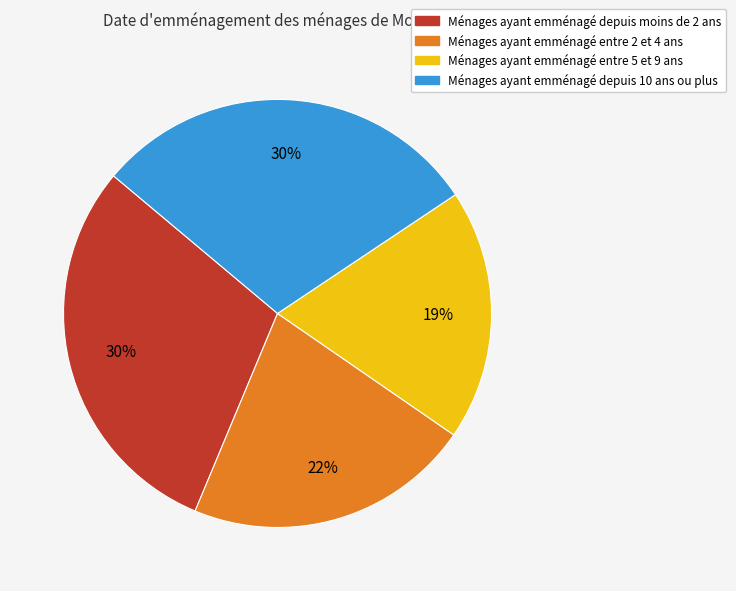

To the nearest percent, what portion does Ménages ayant emménagé depuis 10 ans ou plus represent?

30%